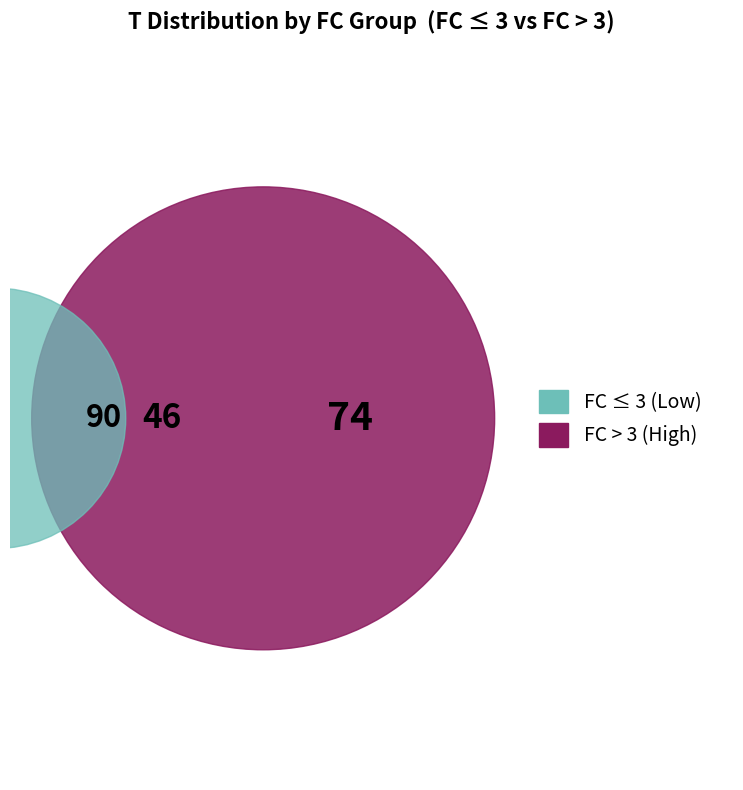

The 5 slice represents 9% of the pie. True or false?

False